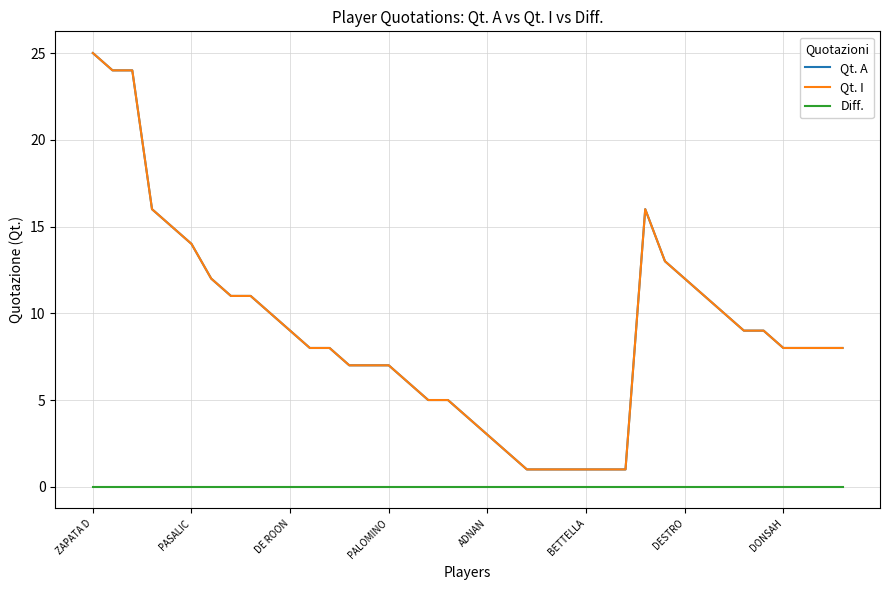

Which category has the lowest value across all series?

ZAPATA D